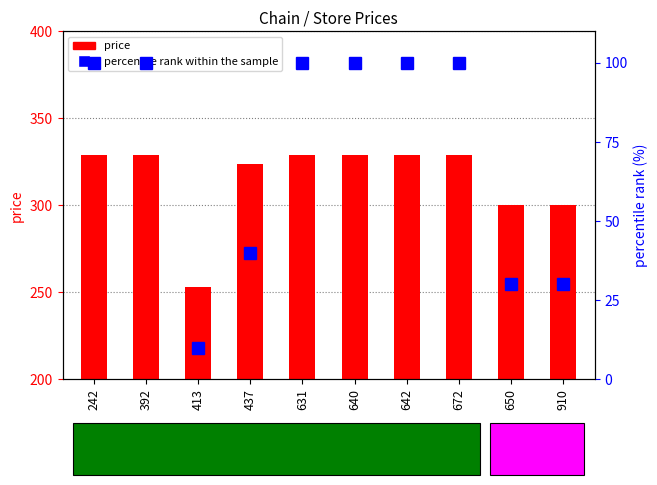

What is the difference between the second highest and minimum values in the price series?

76.0